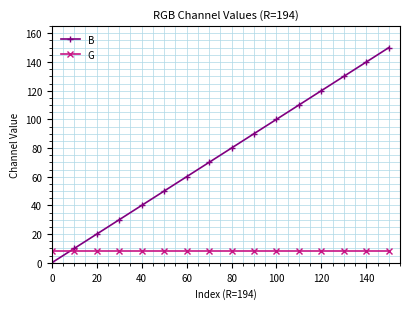

At how many categories does at least one series exceed 53?

10